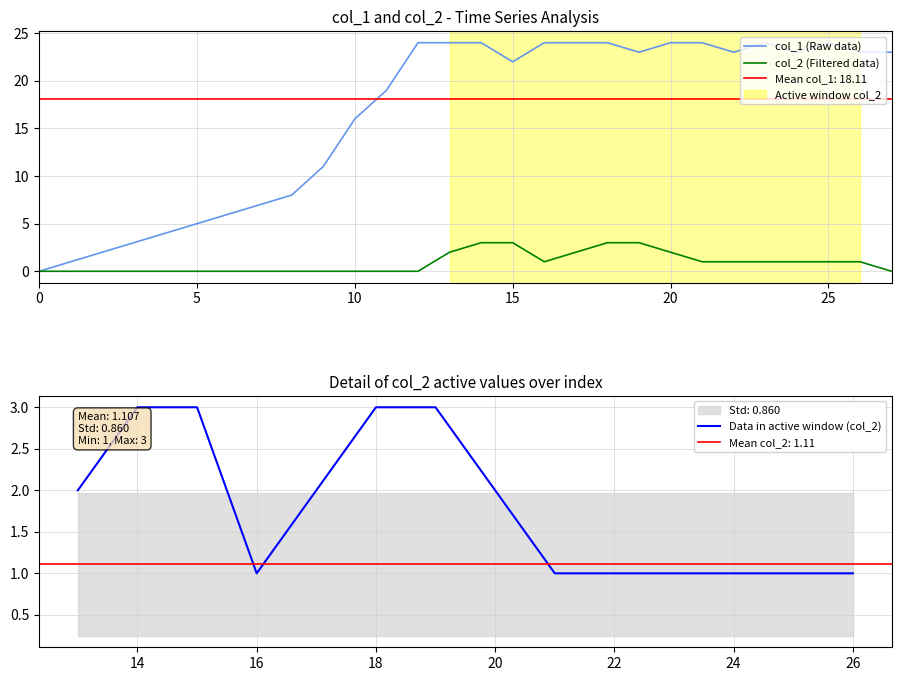

The col_1 (Raw data) series shows 10 at 0. True or false?

False